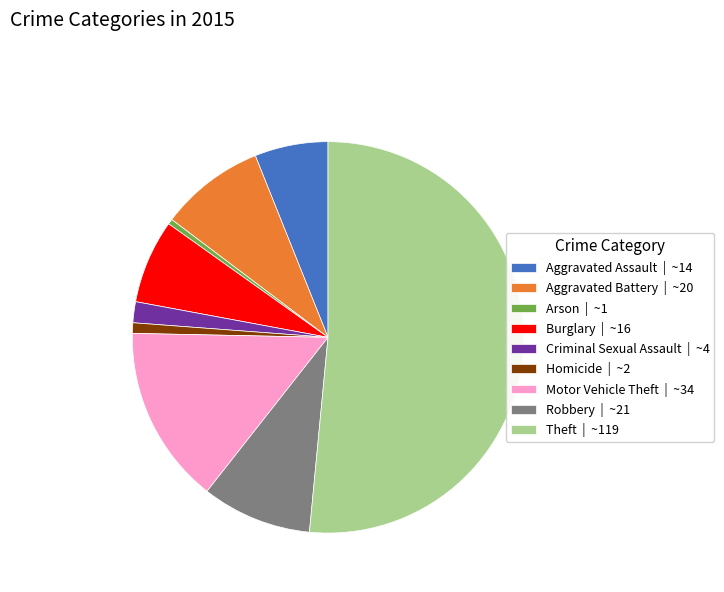

Does any single category account for the majority?

Yes